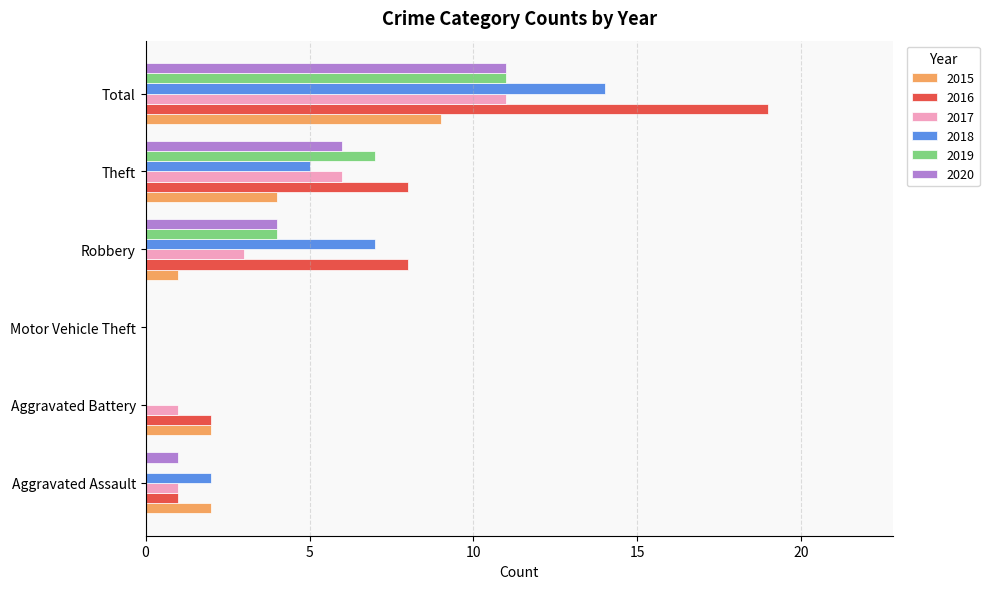

Between Aggravated Battery and Theft, which series saw the biggest shift?

2019